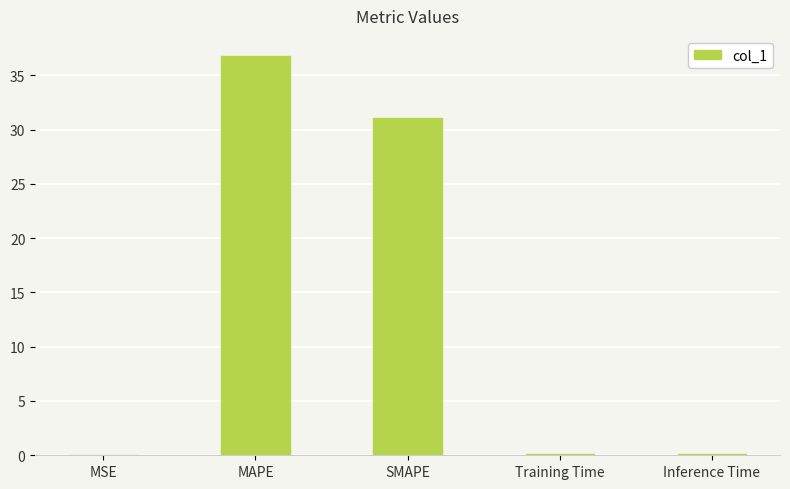

Which label corresponds to the largest value in the chart?

MAPE